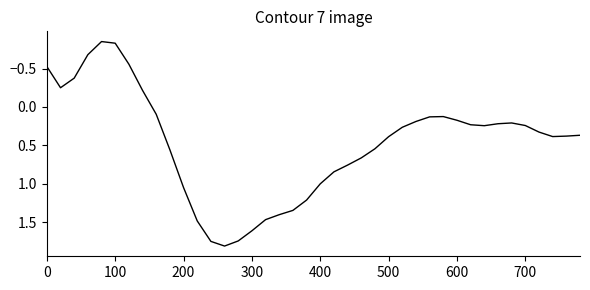

What is the greatest value displayed?

1.8